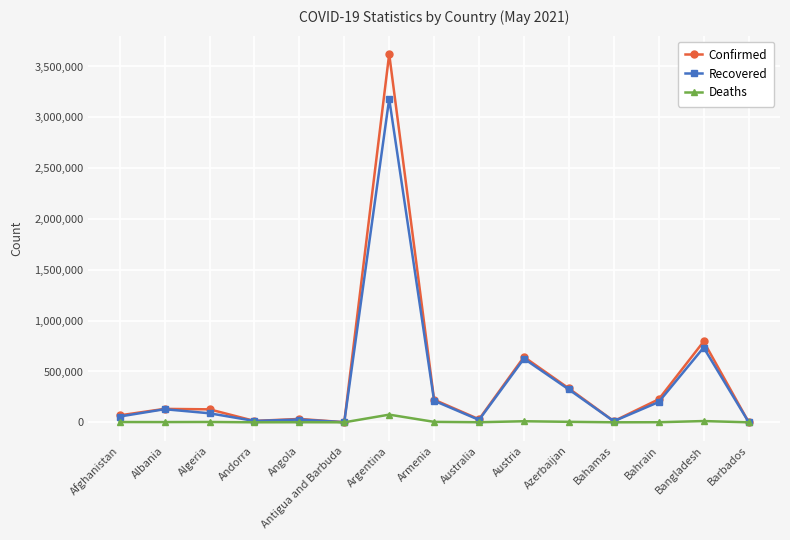

At which category is the sum across all series the highest?

Argentina